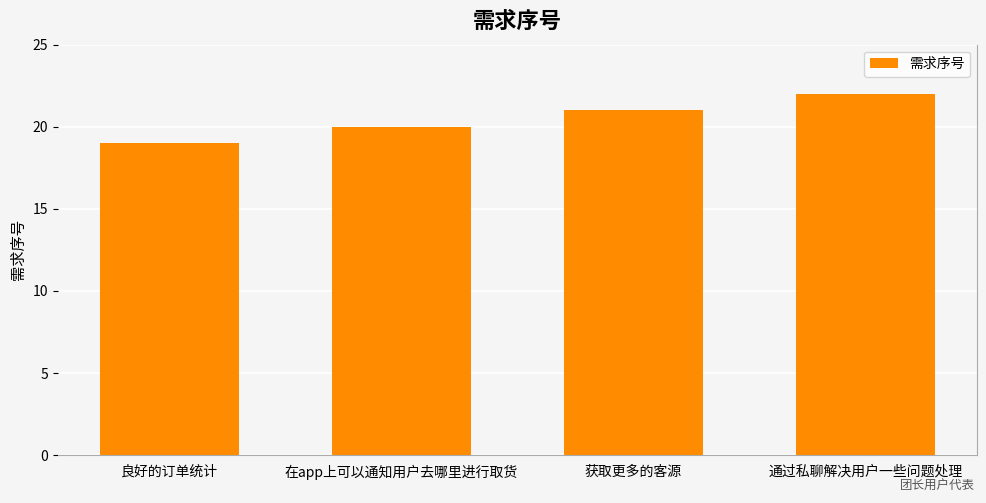

What position from the right is 在app上可以通知用户去哪里进行取货?

3